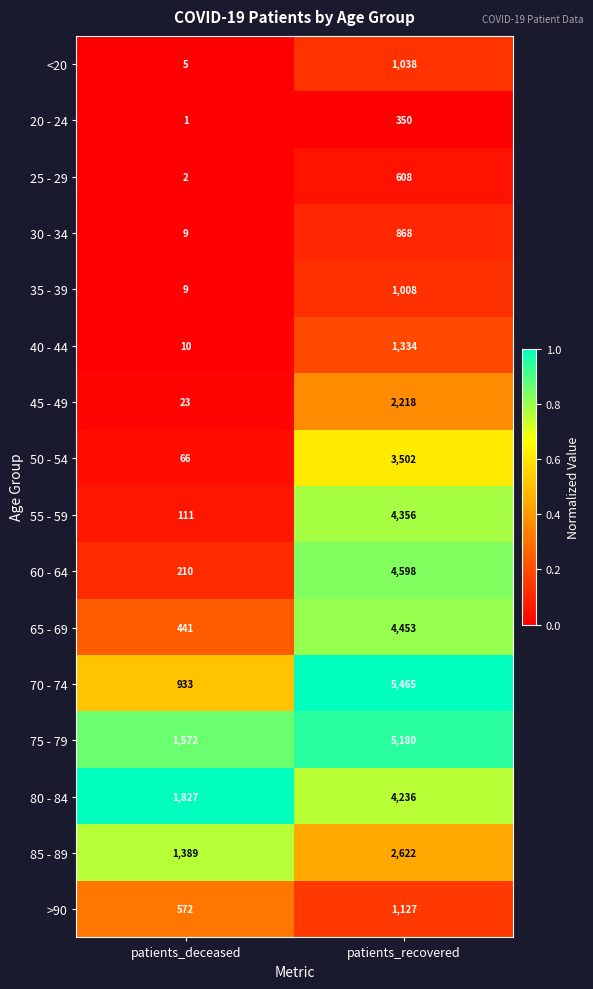

What is the difference between the maximum and minimum values in the >90 series?

555